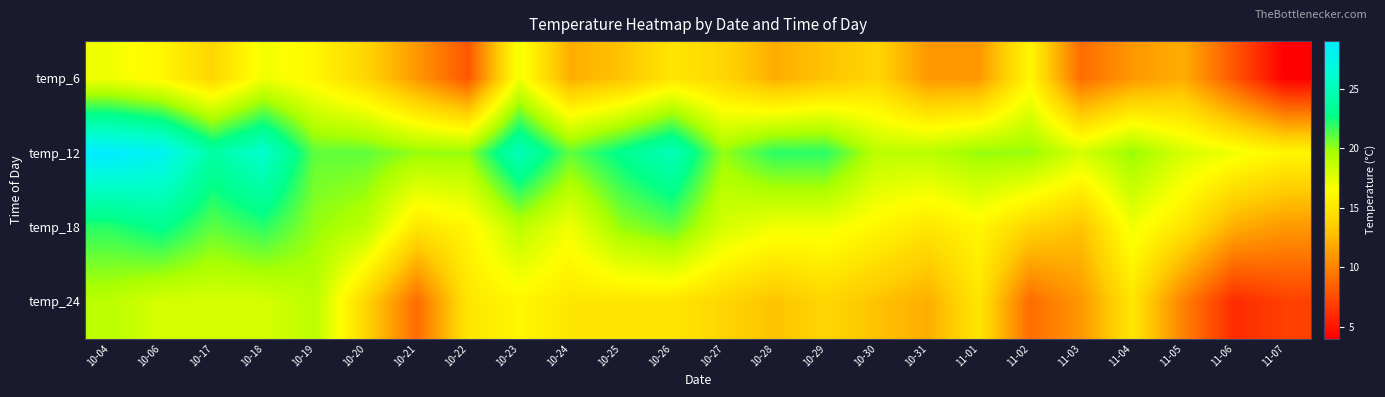

Reading left to right, transcribe all the data shown in this chart.

temp_6: 10-04=17	10-06=16	10-17=14	10-18=17	10-19=16	10-20=14	10-21=11	10-22=8	10-23=17	10-24=12	10-25=13	10-26=15	10-27=14	10-28=12	10-29=13	10-30=14	10-31=11	11-01=11	11-02=16	11-03=9	11-04=11	11-05=12	11-06=8	11-07=4
temp_12: 10-04=29	10-06=28	10-17=24	10-18=26	10-19=21	10-20=21	10-21=20	10-22=20	10-23=25	10-24=21	10-25=23	10-26=25	10-27=20	10-28=22	10-29=22	10-30=19	10-31=19	11-01=20	11-02=20	11-03=18	11-04=20	11-05=18	11-06=17	11-07=16
temp_18: 10-04=22	10-06=23	10-17=21	10-18=22	10-19=20	10-20=19	10-21=15	10-22=16	10-23=19	10-24=17	10-25=20	10-26=21	10-27=18	10-28=17	10-29=17	10-30=16	10-31=15	11-01=16	11-02=14	11-03=13	11-04=17	11-05=15	11-06=12	11-07=11
temp_24: 10-04=19	10-06=18	10-17=18	10-18=18	10-19=19	10-20=14	10-21=9	10-22=15	10-23=16	10-24=15	10-25=15	10-26=15	10-27=14	10-28=13	10-29=14	10-30=13	10-31=12	11-01=15	11-02=9	11-03=11	11-04=15	11-05=10	11-06=6	11-07=7